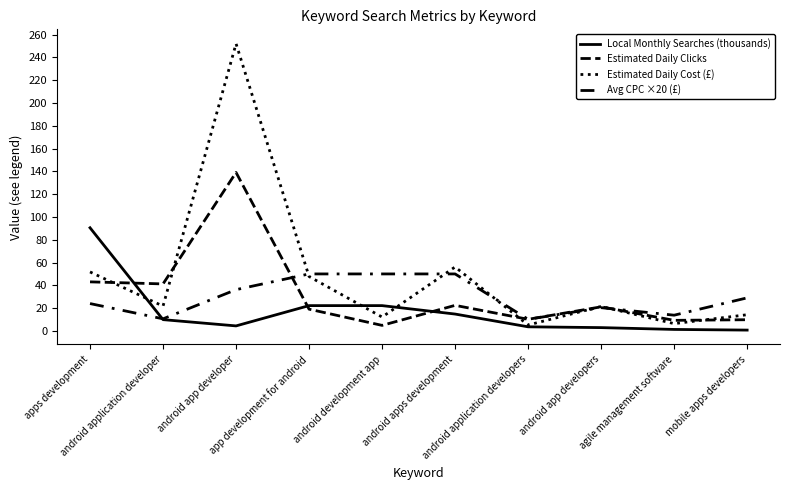

Reading left to right, transcribe all the data shown in this chart.

Local Monthly Searches (thousands): apps development=90.5	android application developer=9.9	android app developer=4.4	app development for android=22.2	android development app=22.2	android apps development=14.8	android application developers=3.6	android app developers=2.9	agile management software=1.3	mobile apps developers=0.7
Estimated Daily Clicks: apps development=43.0	android application developer=41.2	android app developer=139.0	app development for android=19.1	android development app=4.9	android apps development=22.4	android application developers=10.2	android app developers=21.1	agile management software=9.3	mobile apps developers=9.8
Estimated Daily Cost (£): apps development=51.8	android application developer=21.8	android app developer=252.0	app development for android=47.7	android development app=12.2	android apps development=56.1	android application developers=5.2	android app developers=21.5	agile management software=6.4	mobile apps developers=14.2
Avg CPC ×20 (£): apps development=24.0	android application developer=10.6	android app developer=36.2	app development for android=50.0	android development app=50.0	android apps development=50.0	android application developers=10.2	android app developers=20.4	agile management software=13.8	mobile apps developers=29.0